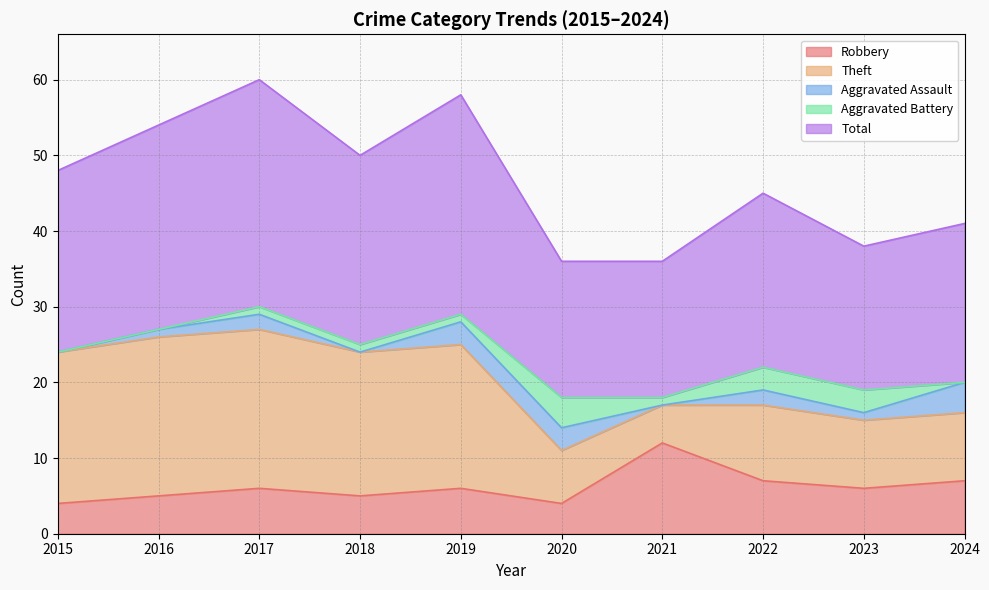

What is the difference between the Aggravated Battery values at 2023 and 2017?

2